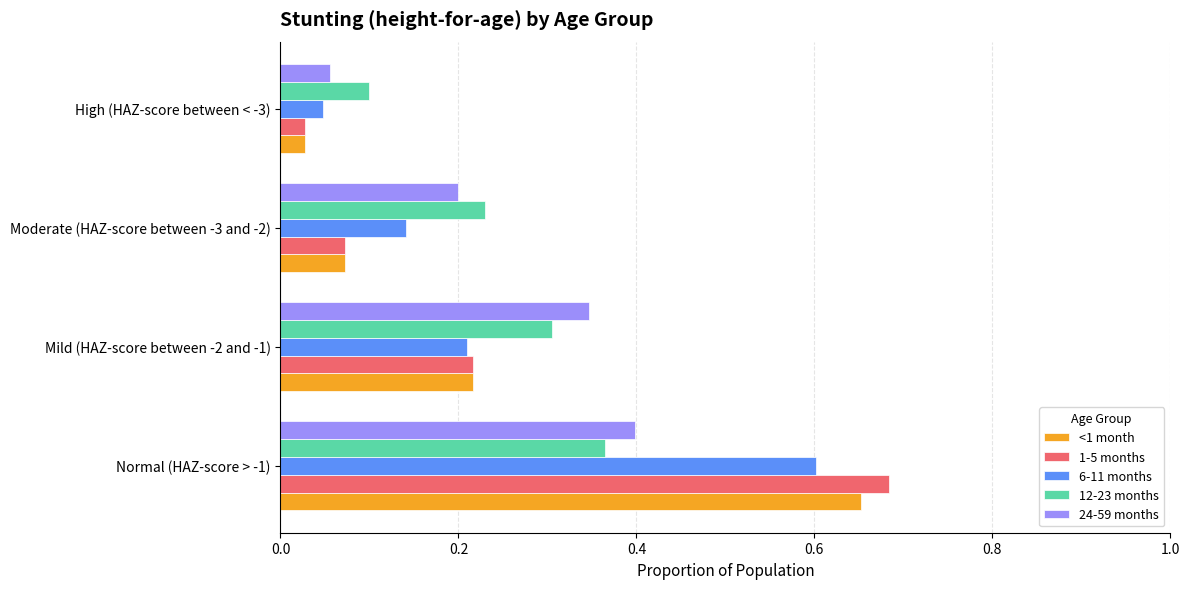

What is the difference between the maximum and second lowest values in the 1-5 months series?

0.6